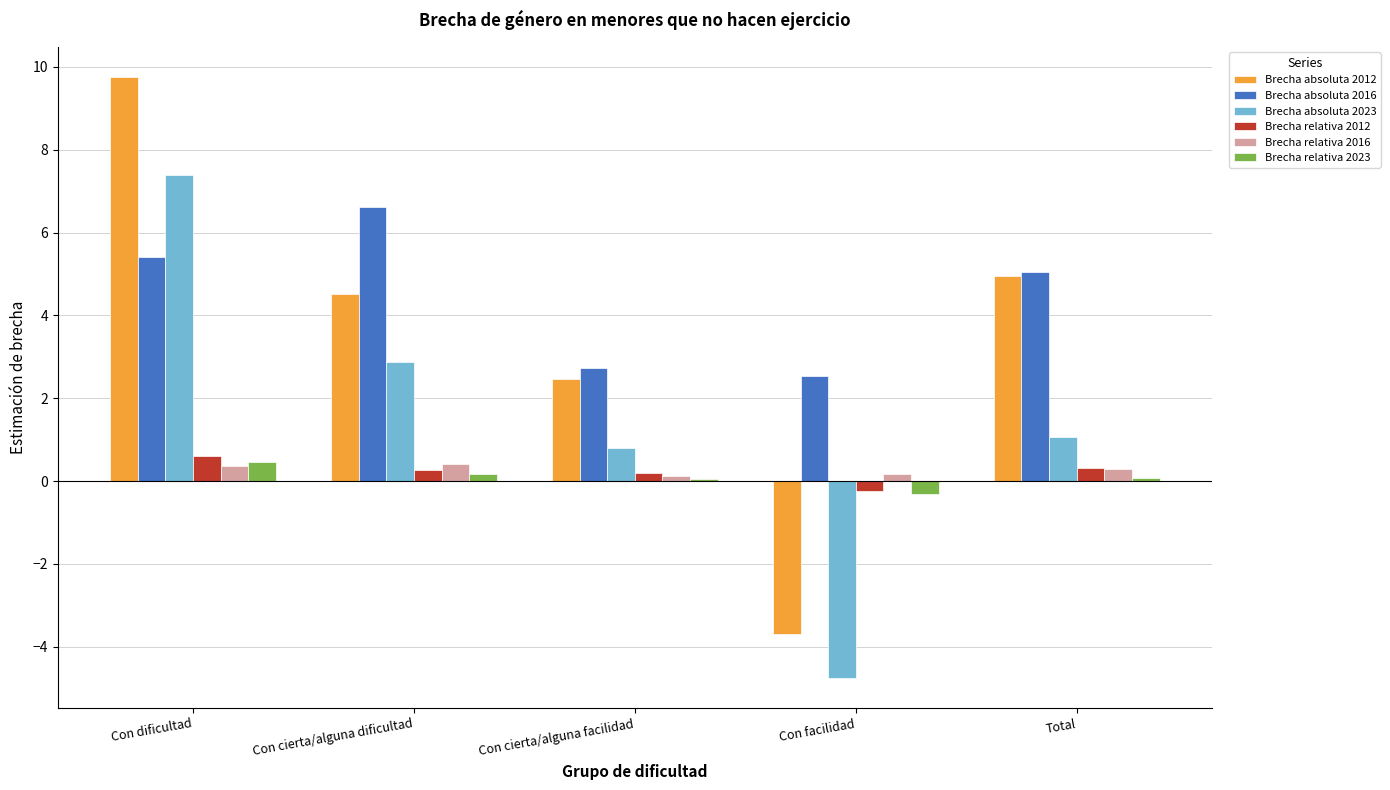

At which category is the sum across all series the highest?

Con dificultad